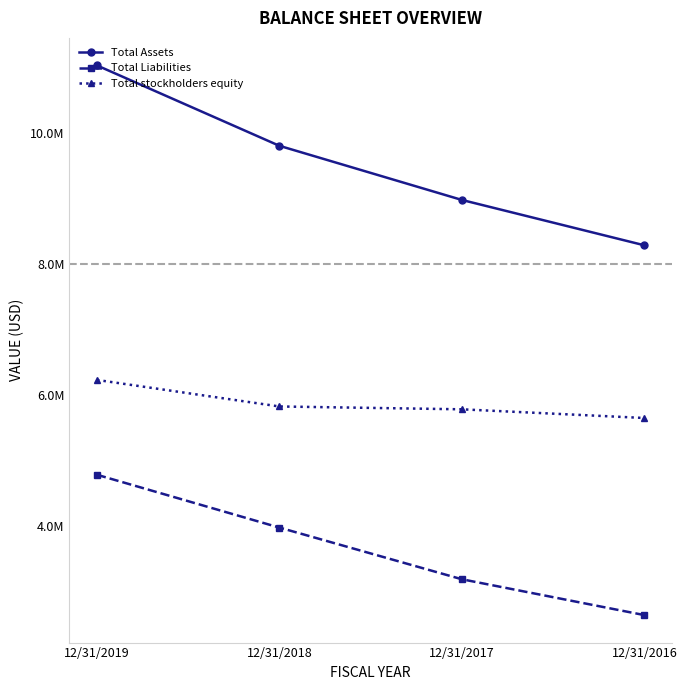

What is the total value across all series at 12/31/2017?

17936589